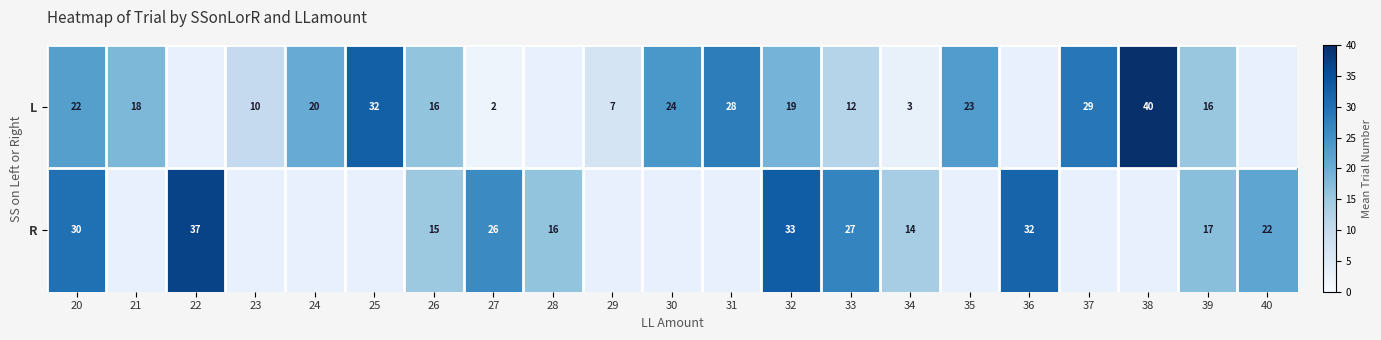

The L series shows 13.7 at 23. True or false?

False